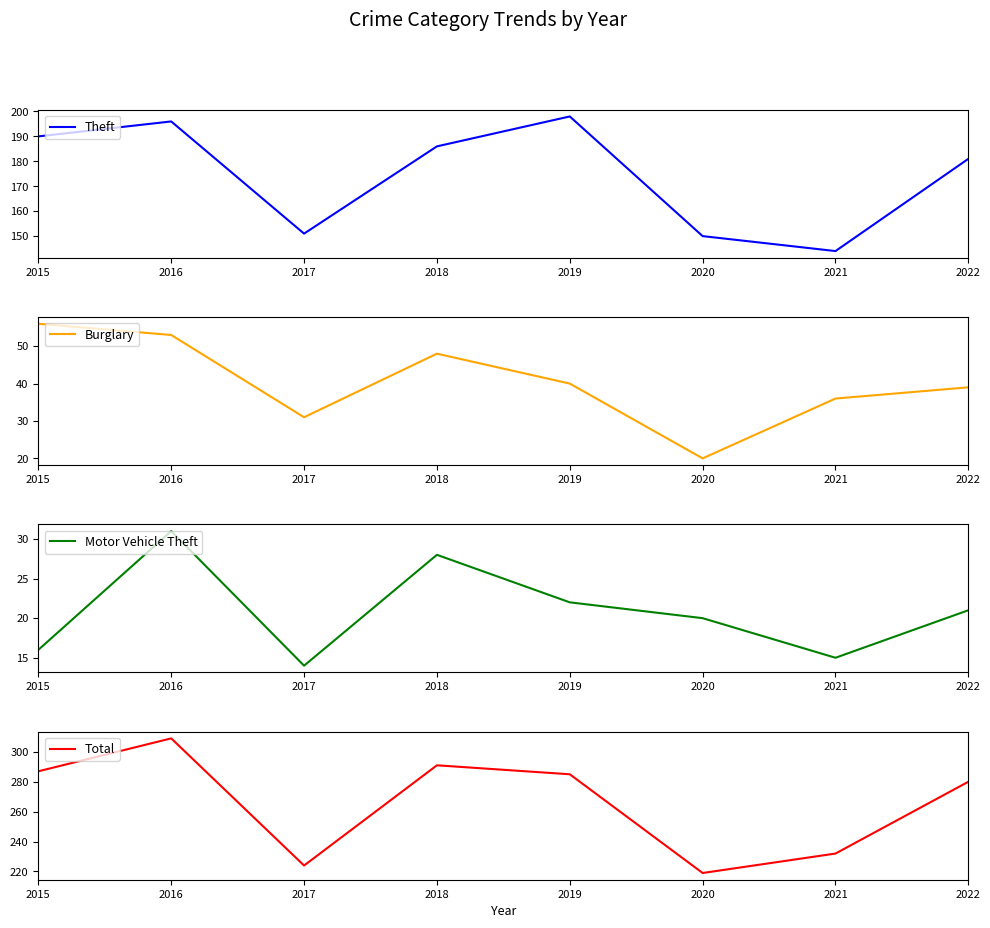

The Theft series shows 62 at 2017. True or false?

False